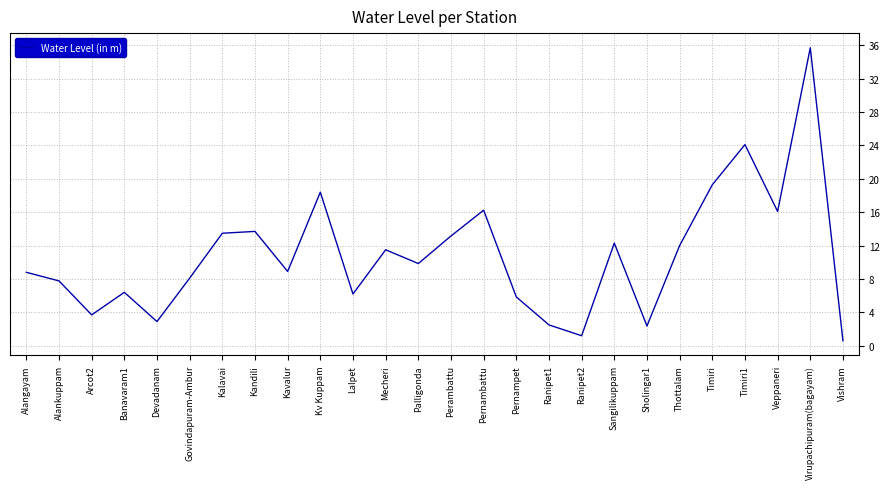

How many interior local valleys (lower than both neighbors) does the data have?

8